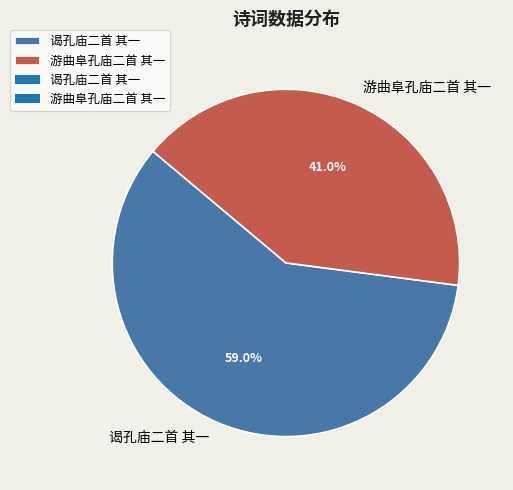

Is it true that 谒孔庙二首 其一 is 59% of the pie?

True